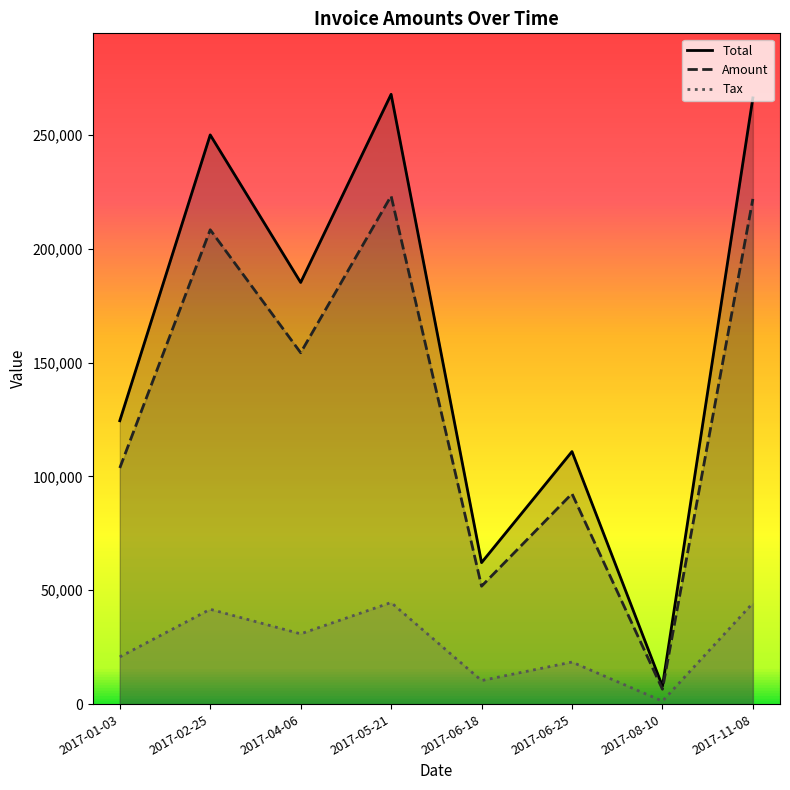

Reading left to right, transcribe all the data shown in this chart.

Total: 124462.0	249988.0	185183.0	267809.0	62154.0	110921.0	7870.8	266237.0
Amount: 103718.0	208323.0	154319.0	223174.0	51795.0	92434.0	6559.0	221864.0
Tax: 20743.6	41664.6	30863.8	44634.8	10359.0	18486.8	1311.8	44372.8